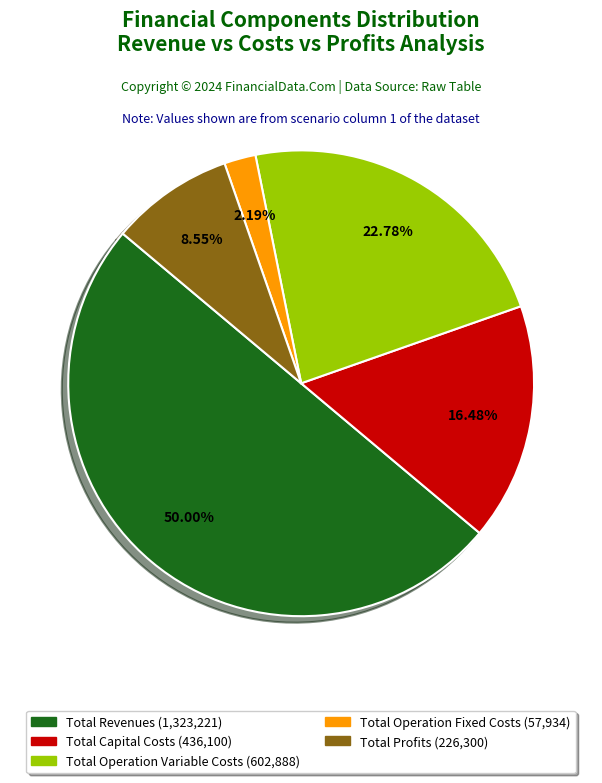

What portion of the pie excludes Total Operation Fixed Costs?

97.8%